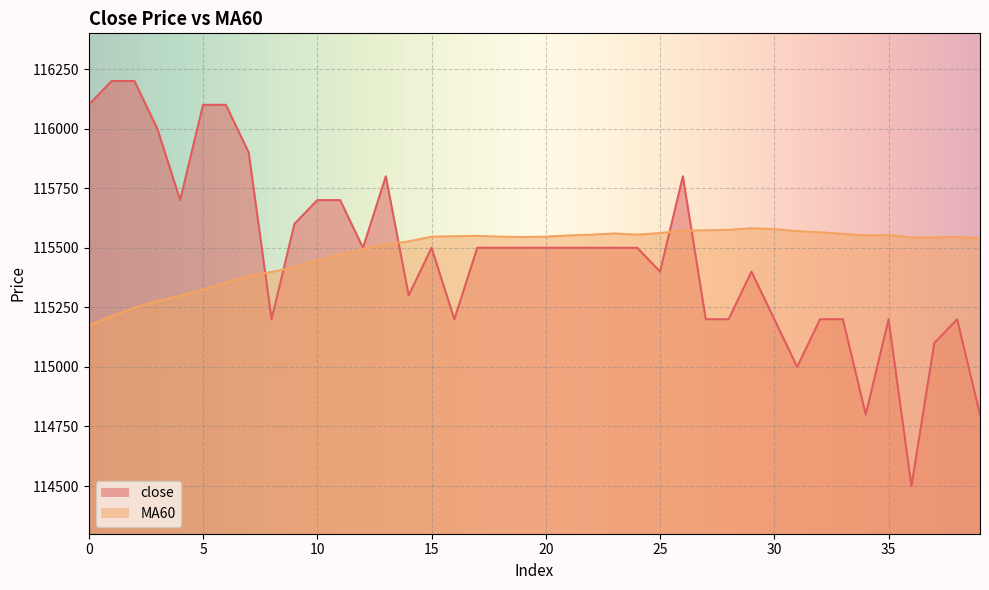

Which category has the lowest value across all series?

36